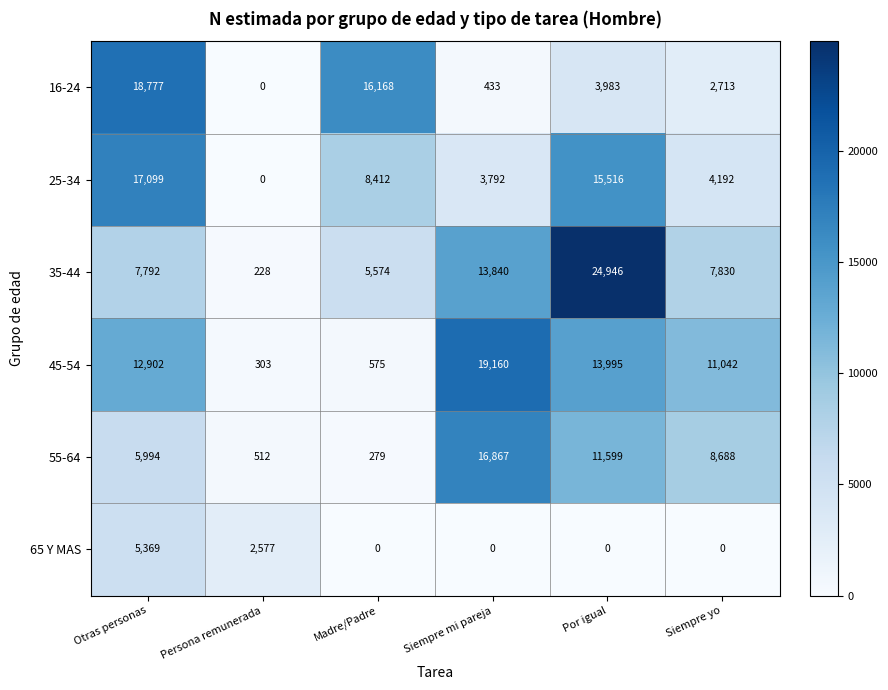

Which series has the largest range (max minus min)?

35-44